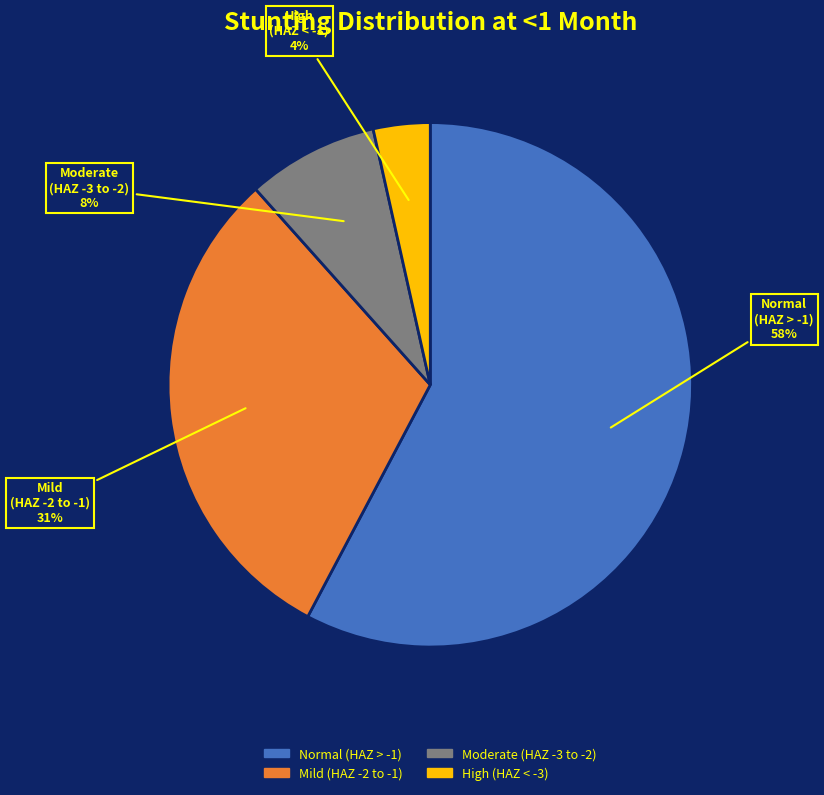

To the nearest percent, what is the average slice percentage?

25%